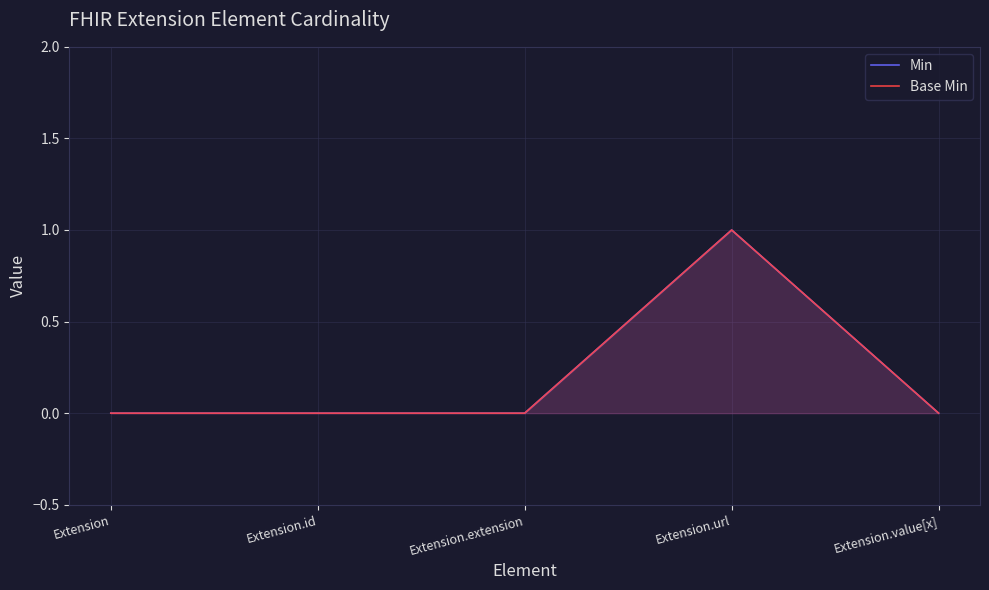

True or false: Base Min and Min cross at least once.

False